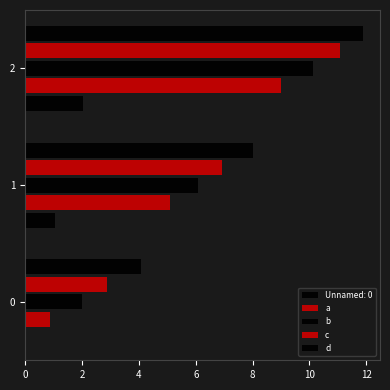

The value of a at 0 is 0.9. True or false?

True